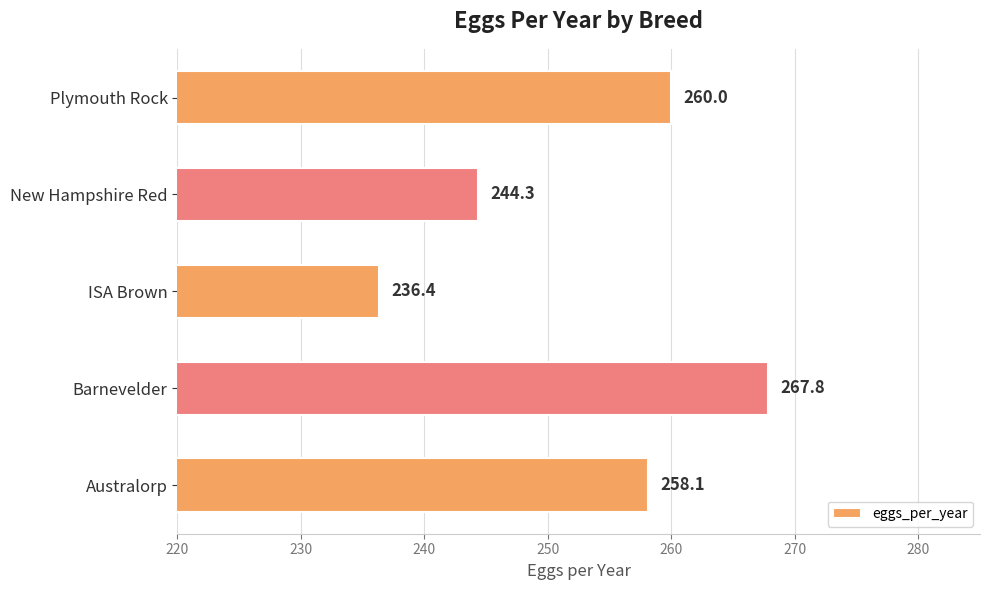

What is the sum of all values?

1266.6